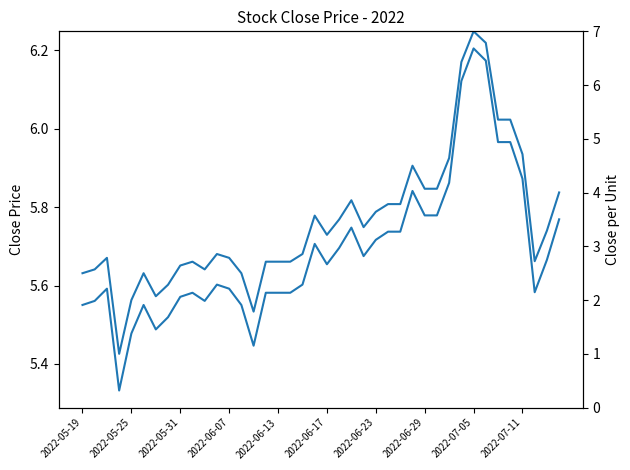

Reading left to right, list all the values displayed in this chart.

close: 5.6	5.6	5.6	5.3	5.5	5.6	5.5	5.5	5.6	5.6	5.6	5.6	5.6	5.6	5.4	5.6	5.6	5.6	5.6	5.7	5.7	5.7	5.7	5.7	5.7	5.7	5.7	5.8	5.8	5.8	5.9	6.1	6.2	6.2	6.0	6.0	5.9	5.6	5.7	5.8
close (normalized): 2.5	2.6	2.8	1.0	2.0	2.5	2.1	2.3	2.6	2.7	2.6	2.9	2.8	2.5	1.8	2.7	2.7	2.7	2.9	3.6	3.2	3.5	3.9	3.4	3.6	3.8	3.8	4.5	4.1	4.1	4.6	6.4	7.0	6.8	5.4	5.4	4.7	2.7	3.3	4.0